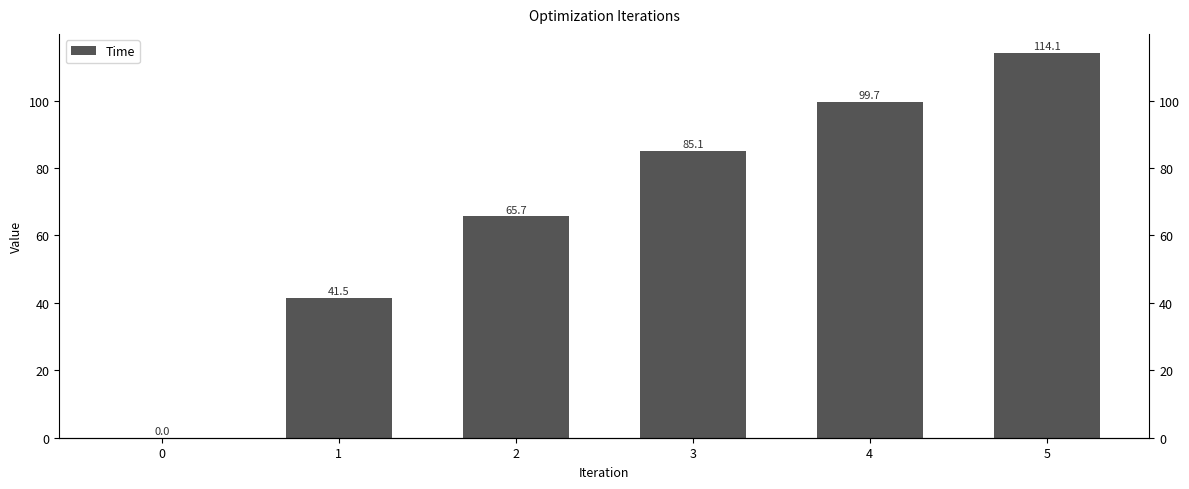

What is the difference between the second highest and second lowest values?

58.2